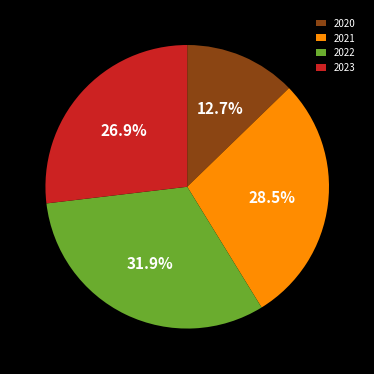

Which has a higher value, 2023 or 2021?

2021